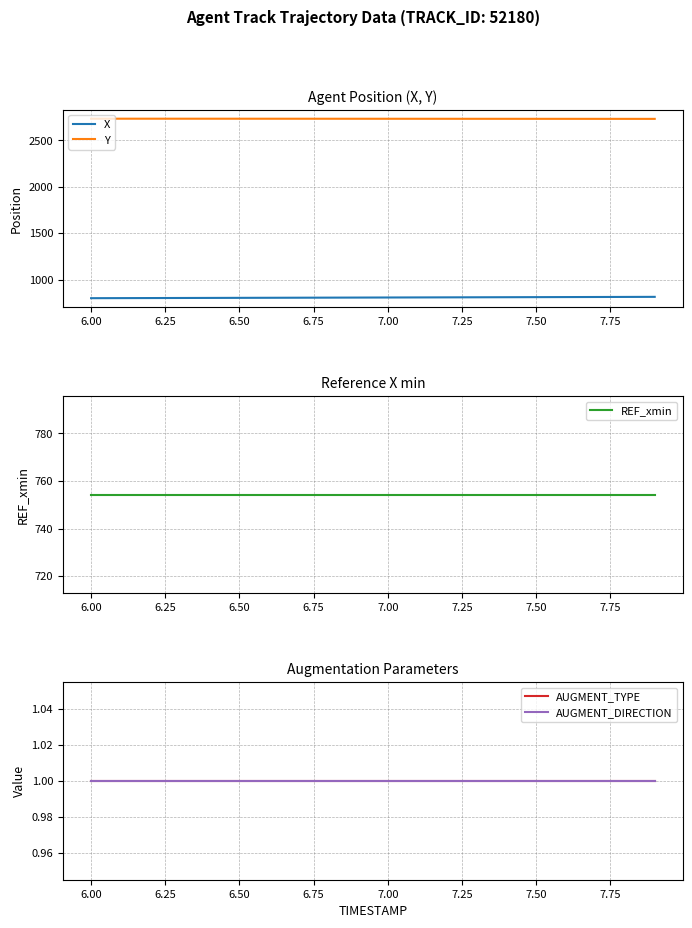

What is the difference between the maximum and minimum values in the Y series?

1.9